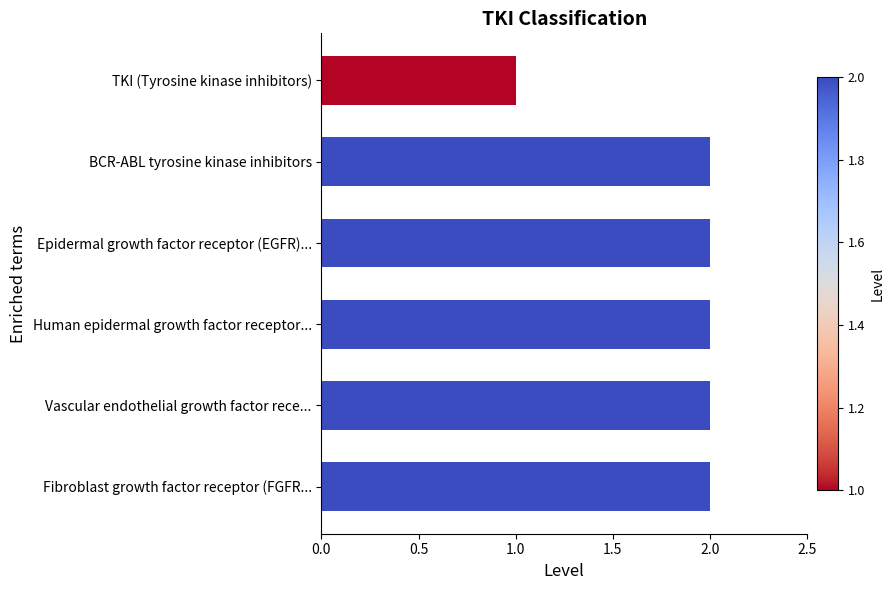

How many series are shown in this chart?

1